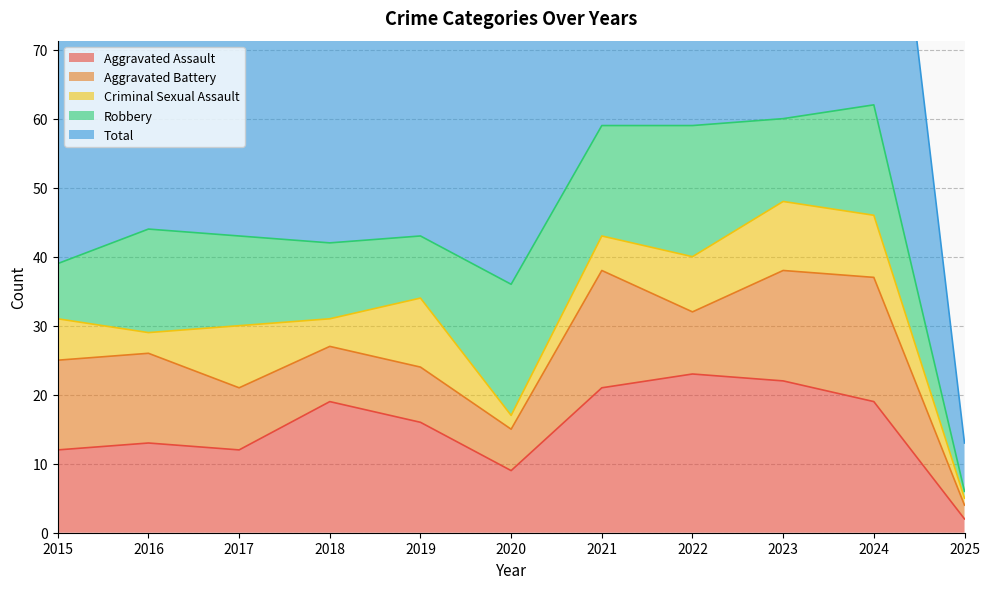

How many series are shown in this chart?

5